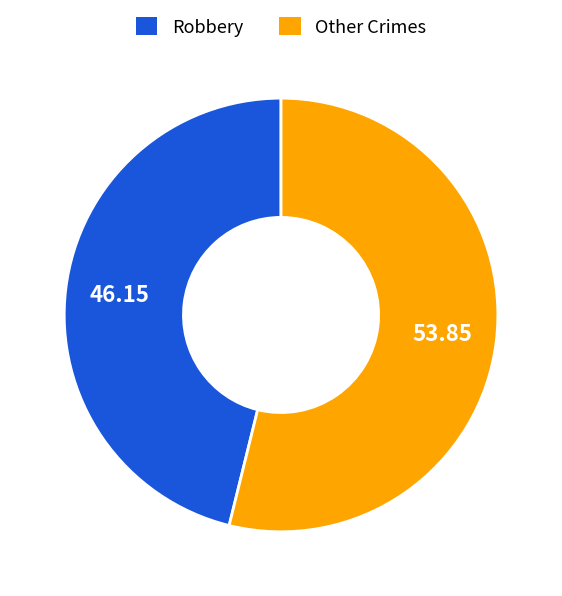

Is there a majority slice in this chart?

Yes